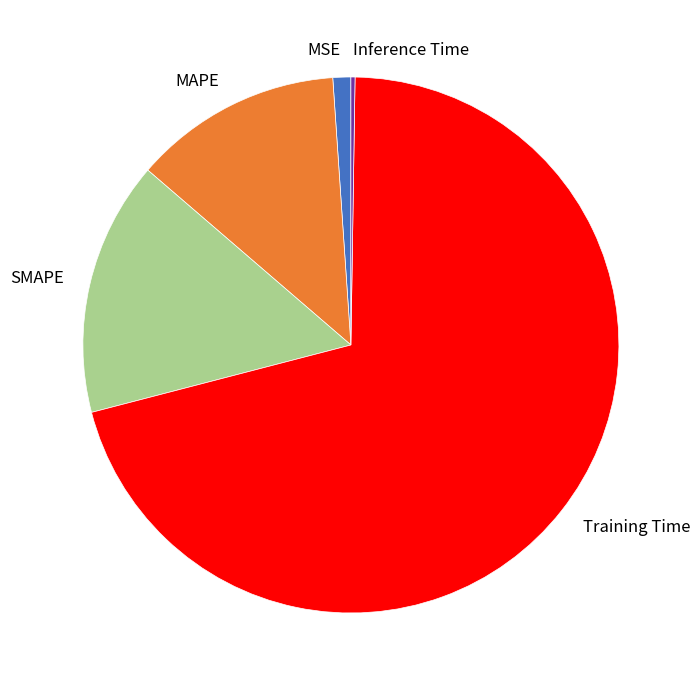

Between MSE and MAPE, which is larger?

MAPE